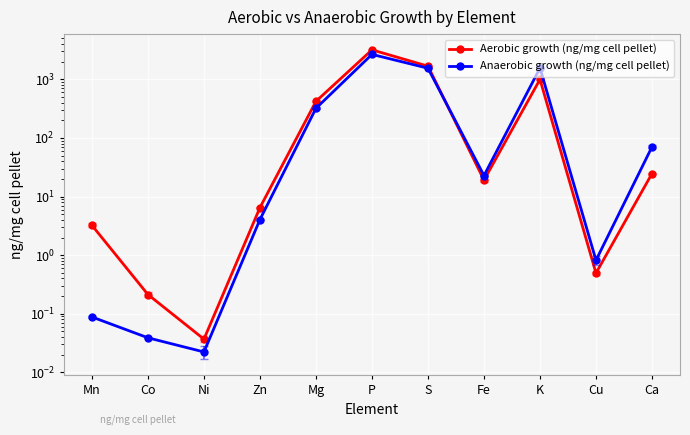

What is the difference between the maximum and minimum values in the Anaerobic growth (ng/mg cell pellet) series?

2670.0